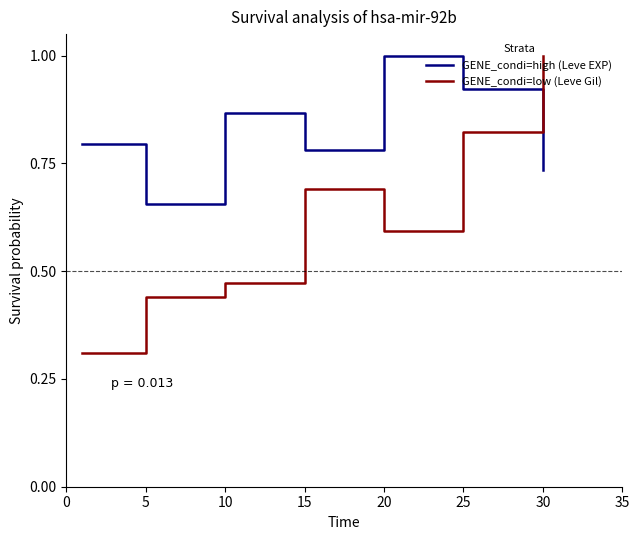

What is the highest value of the GENE_condi=low (Leve Gil) series?

1.0